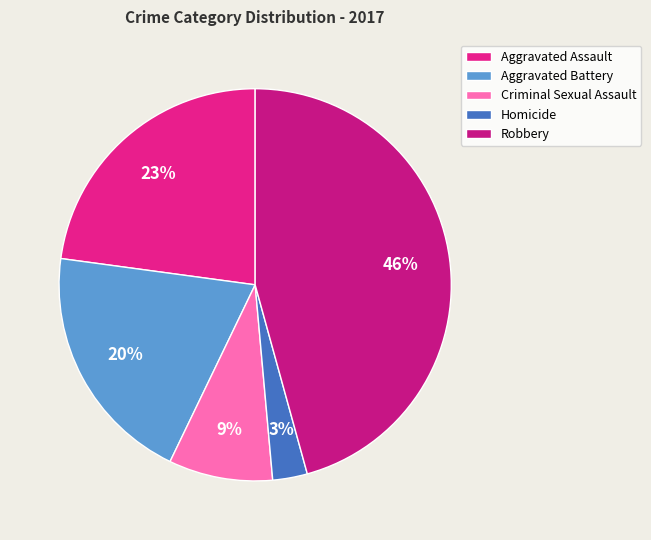

Which has a higher value, Robbery or Criminal Sexual Assault?

Robbery